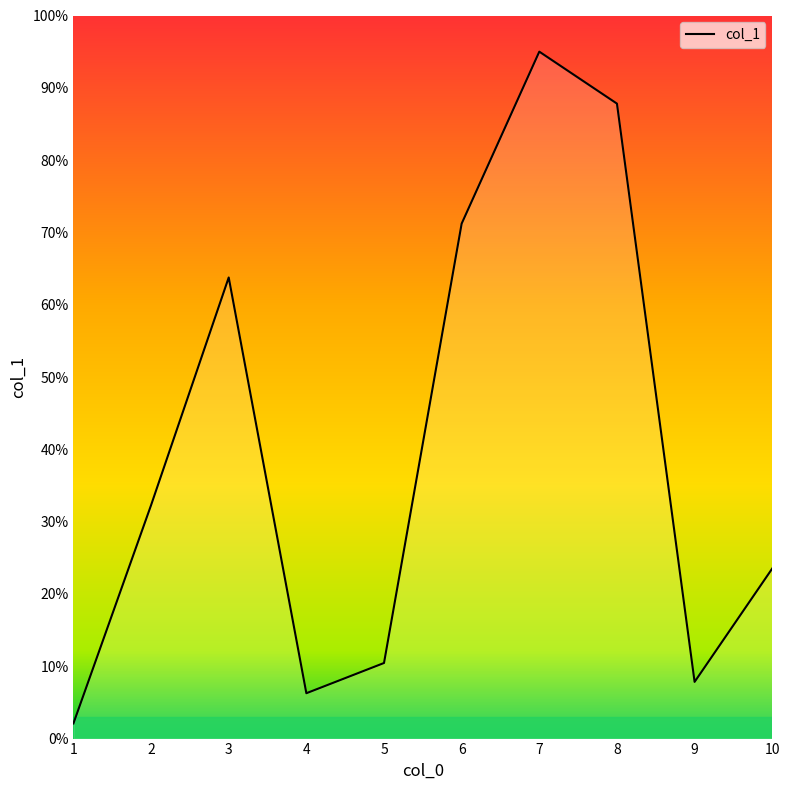

Reading left to right, transcribe all the data shown in this chart.

1=2.1	2=32.3	3=63.8	4=6.3	5=10.5	6=71.2	7=95.0	8=87.8	9=7.8	10=23.5